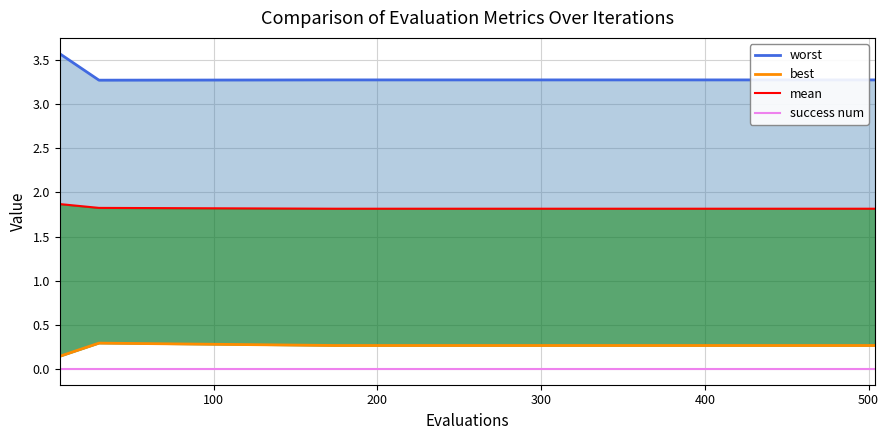

What is the minimum value for mean?

1.8